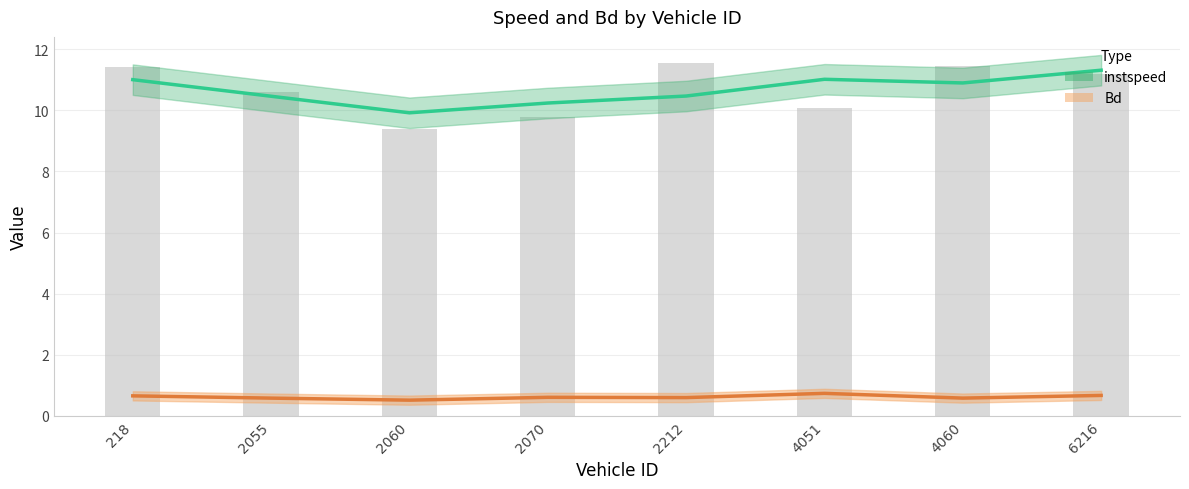

Count the number of data series in this chart.

2